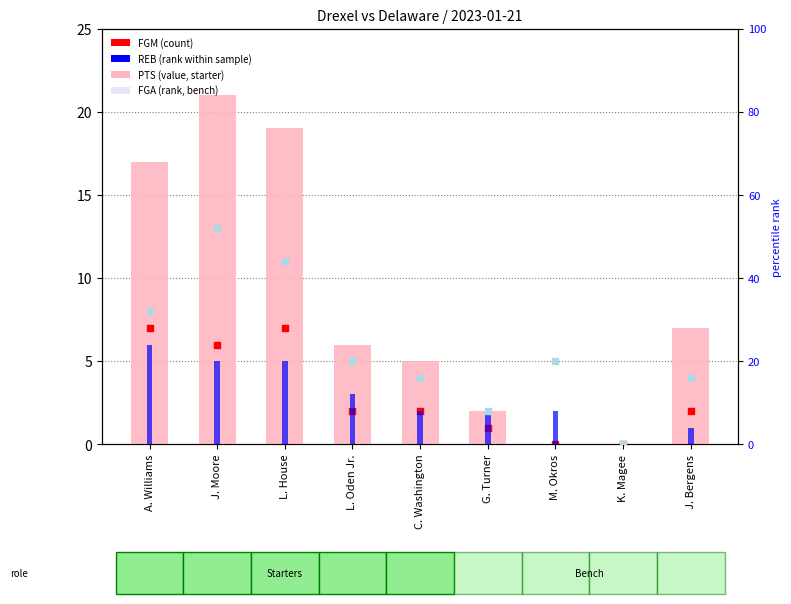

Which series contains the lowest Y value?

PTS (value)